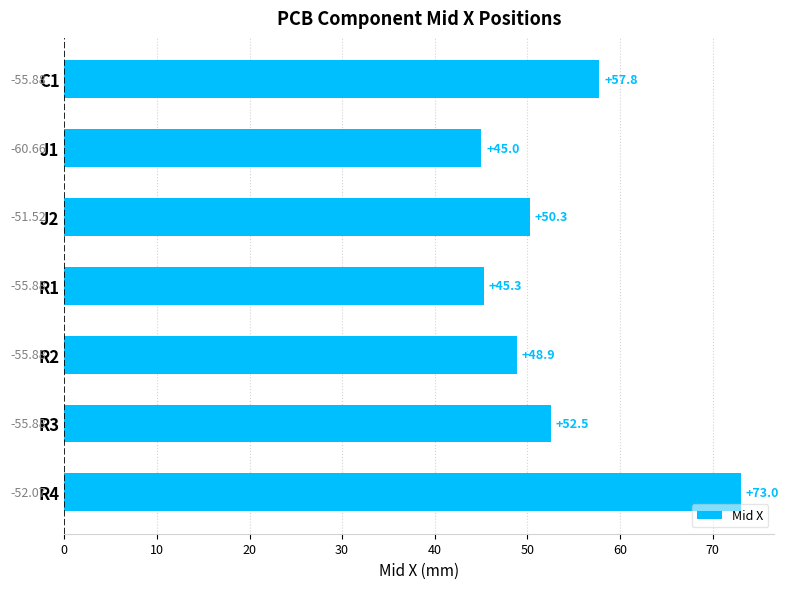

How many data points does each series have?

7